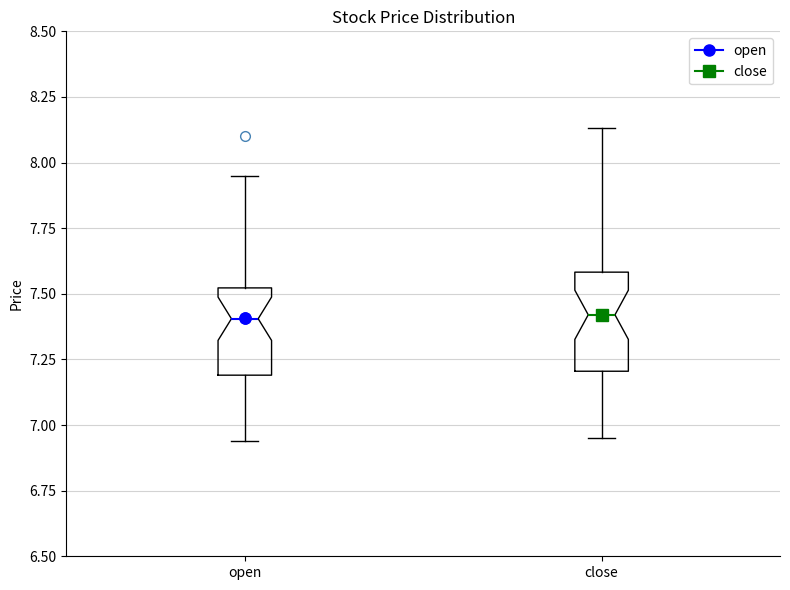

Reading left to right, read every box against the y-axis: the position of its median line, the range the box covers, and the ends of its whiskers. The values are not printed on the chart, so give them approximately, as read against the axis.

open: median 7.40, box 7.20 to 7.50, whiskers 6.95 to 7.95
close: median 7.40, box 7.20 to 7.60, whiskers 6.95 to 8.15